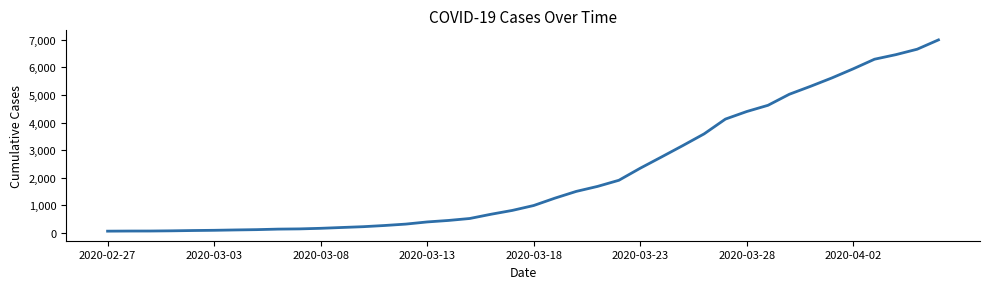

What is the greatest value displayed?

6995